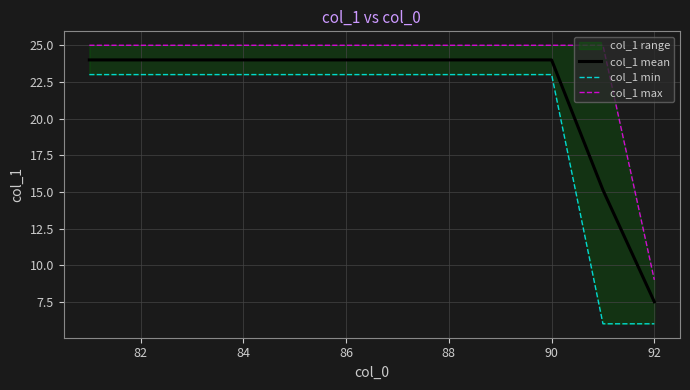

Is it true that col_1 mean equals 10.8 at 90?

False